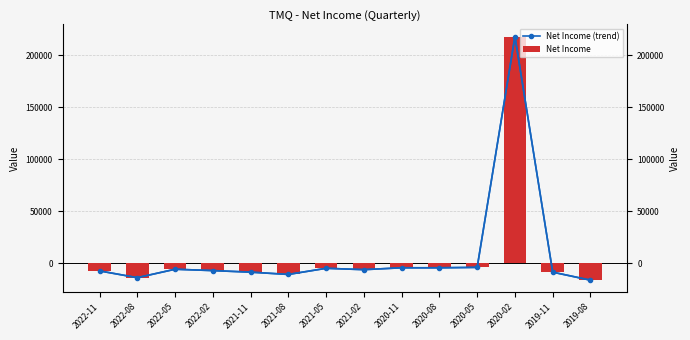

At which category is the sum across all series the highest?

2020-02